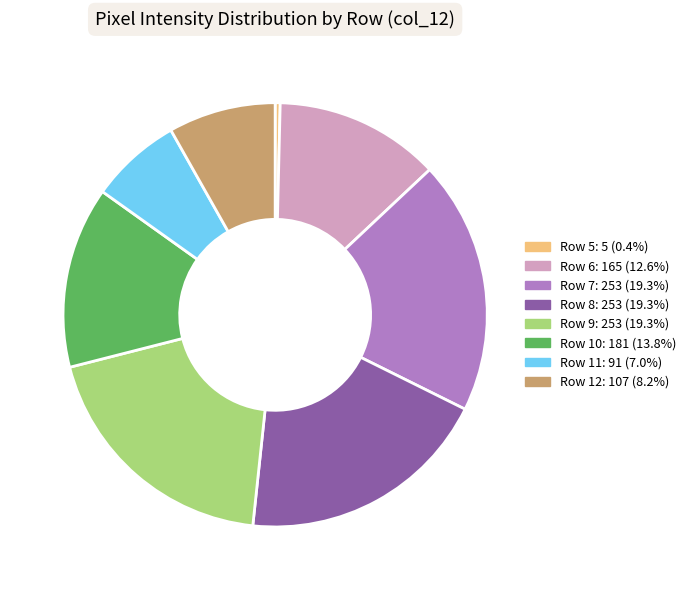

Does any single category account for the majority?

No